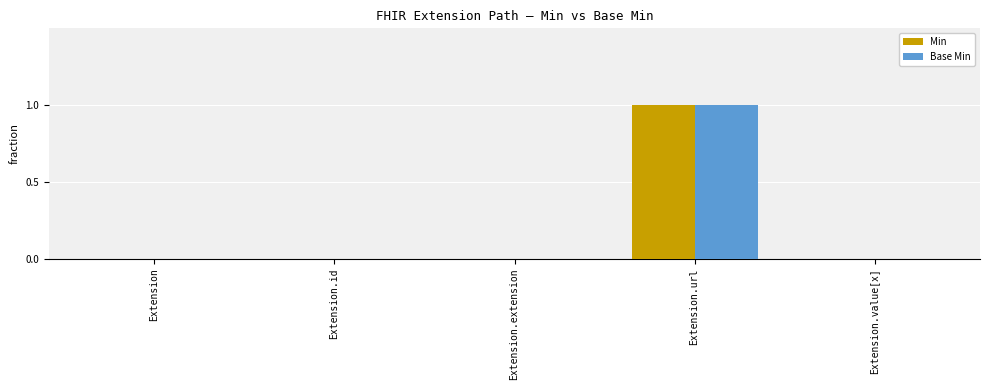

Is it true that Min equals 1 at Extension.value[x]?

False